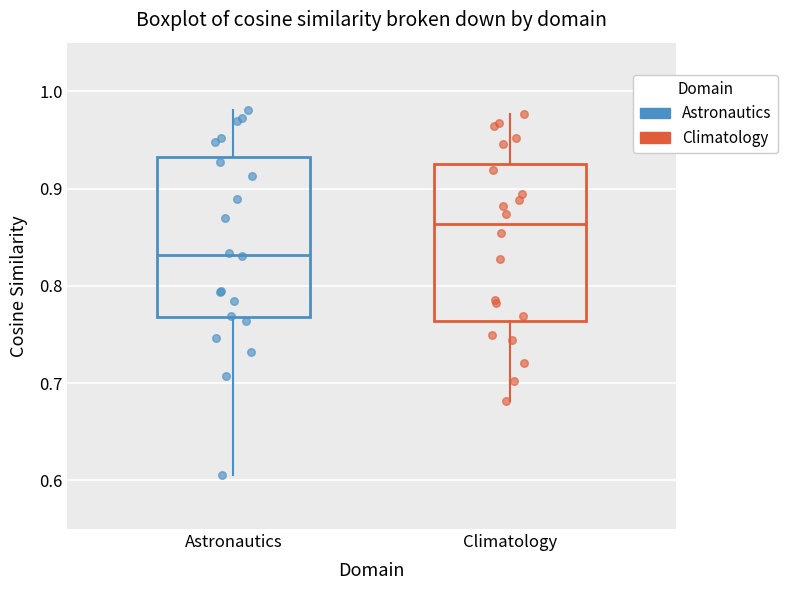

Where does the lower whisker of the box for Climatology end on the y-axis? The values are not printed on the chart, so give them approximately, as read against the axis.

0.68